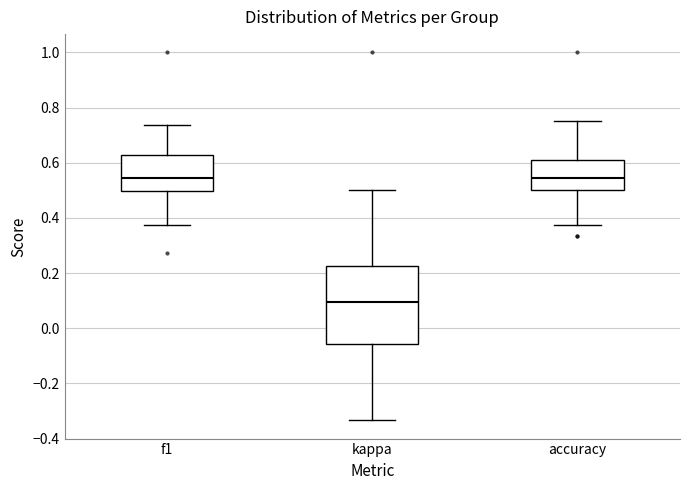

Where does the upper whisker of the box for f1 end on the y-axis? The values are not printed on the chart, so give them approximately, as read against the axis.

0.74